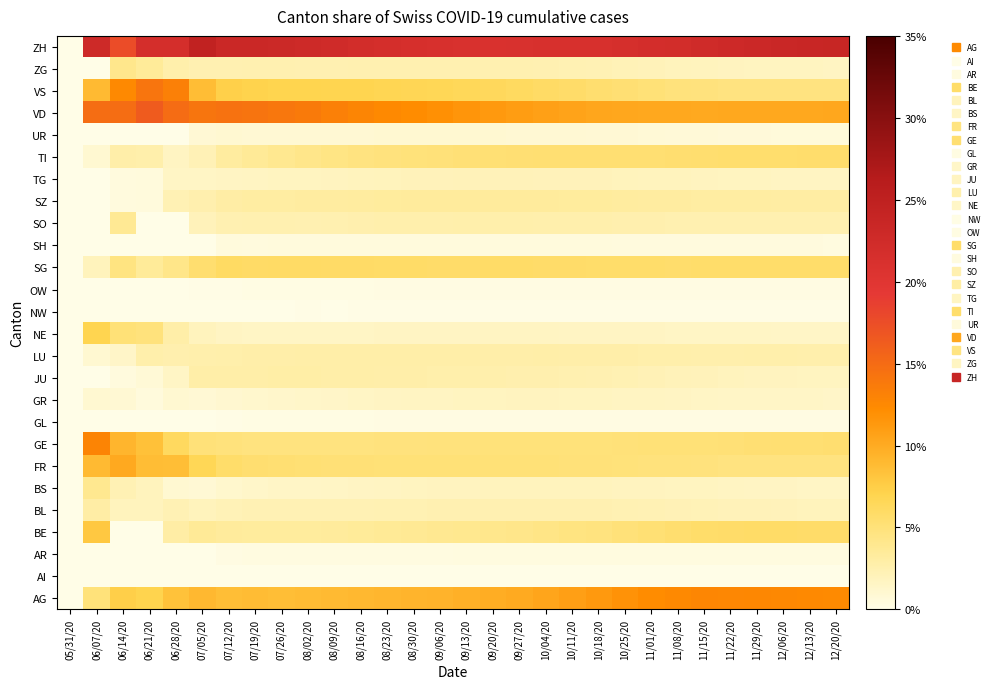

How many data points does each series have?

30